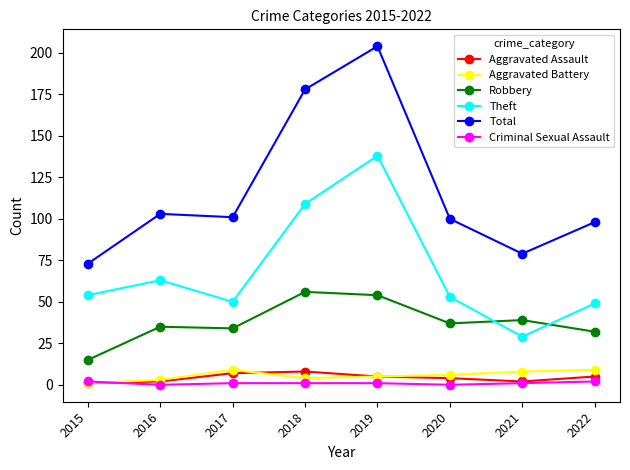

The Criminal Sexual Assault series shows 1 at 2018. True or false?

True